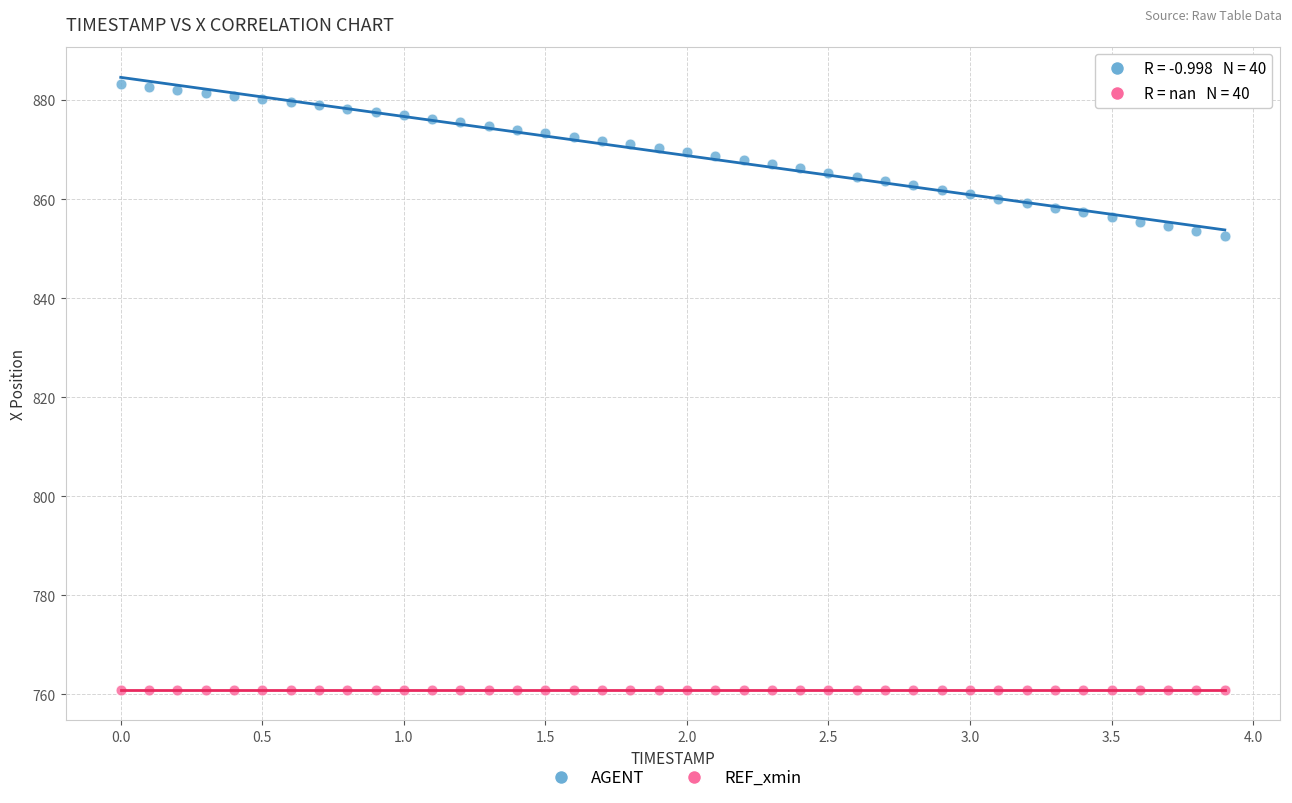

How many points are shown in the scatter plot?

80